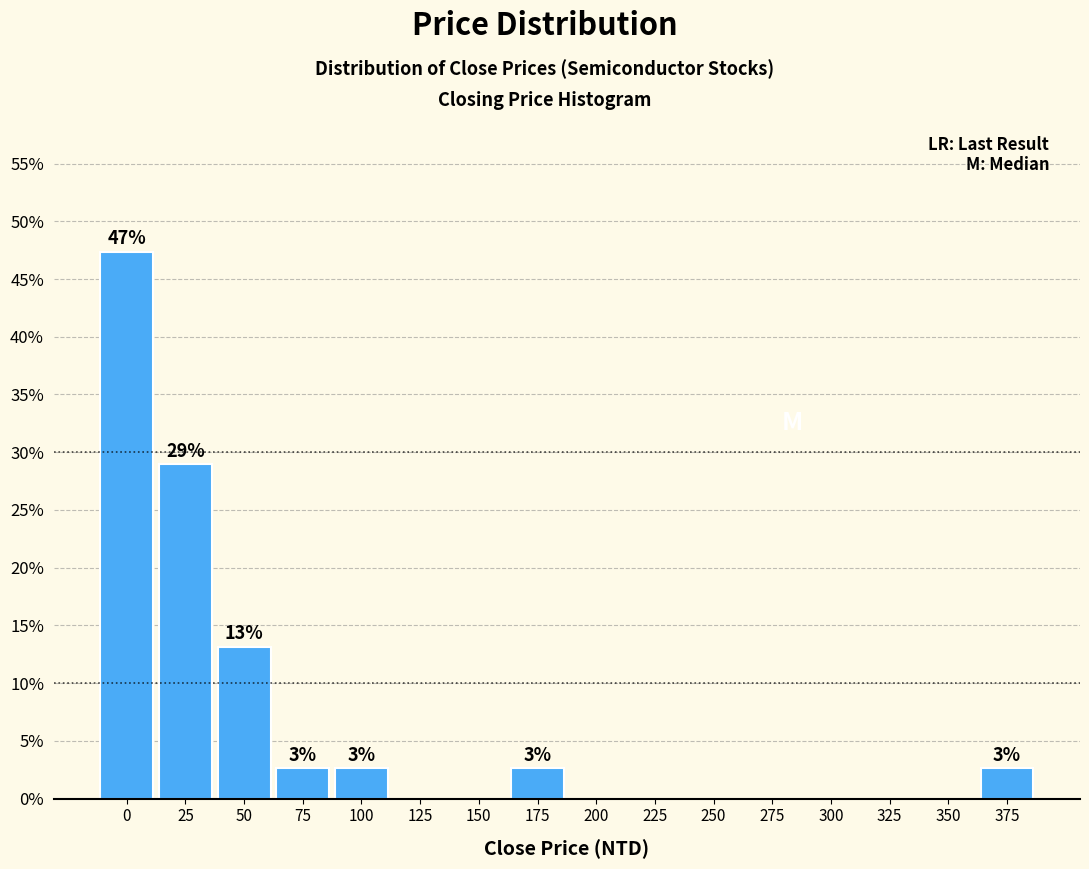

Reading left to right, transcribe all the data shown in this chart.

0=47.4	25=28.9	50=13.2	75=2.6	100=2.6	125=0.0	150=0.0	175=2.6	200=0.0	225=0.0	250=0.0	275=0.0	300=0.0	325=0.0	350=0.0	375=2.6